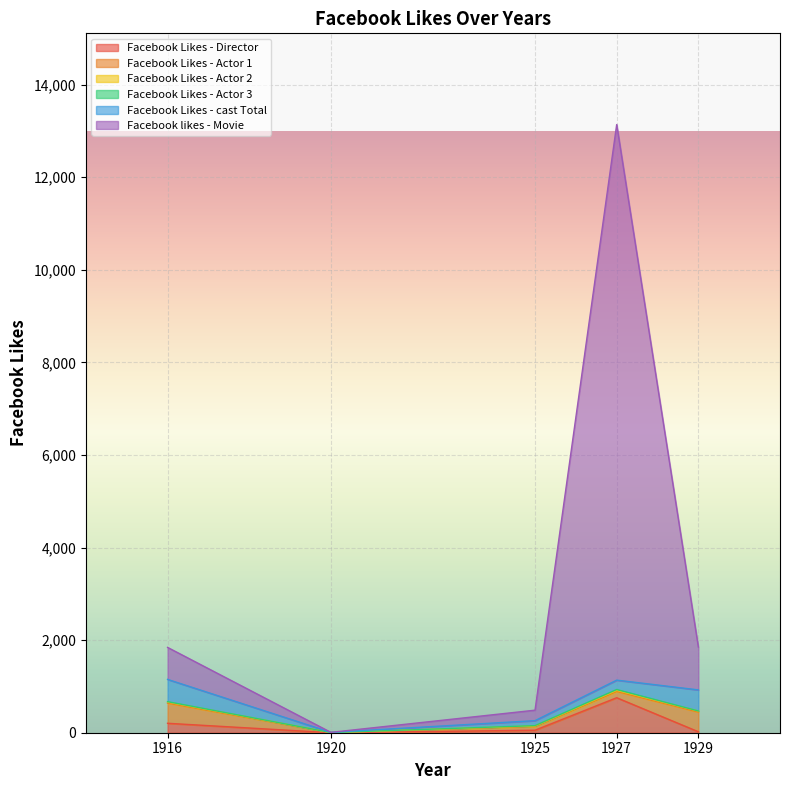

Is it true that Facebook Likes - Actor 3 equals 4 at 1927?

False